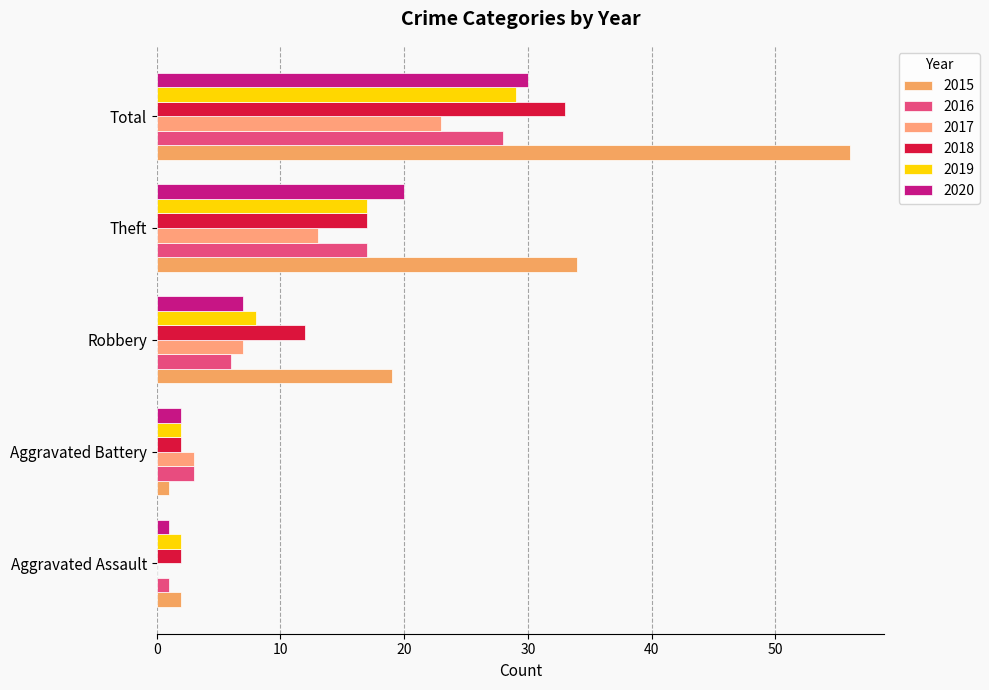

At which label is 2016 closest to 14?

Theft